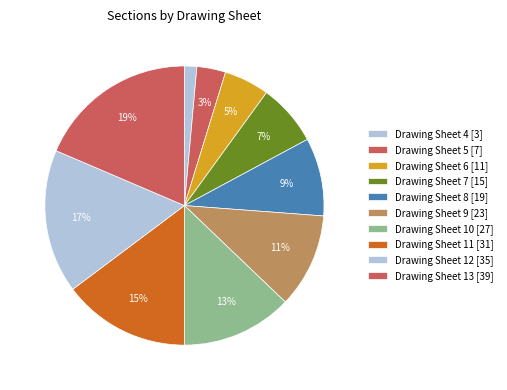

How many segments does this pie chart have?

10